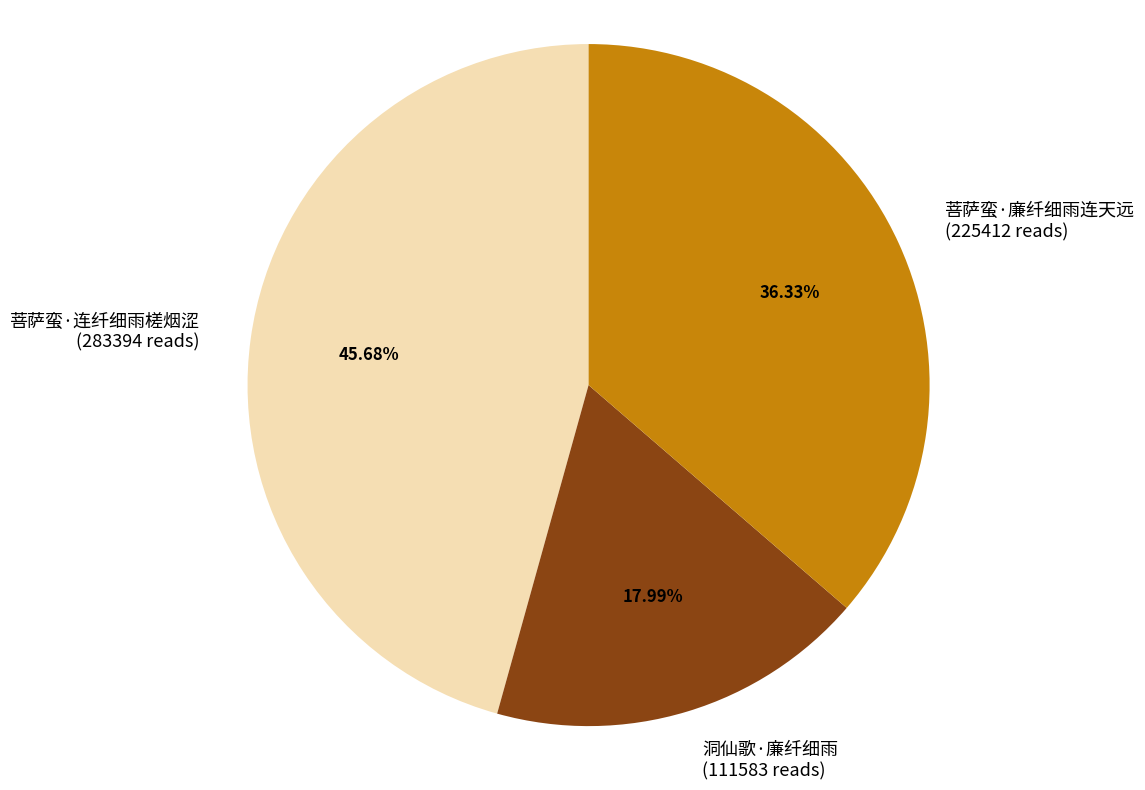

How many segments does this pie chart have?

3